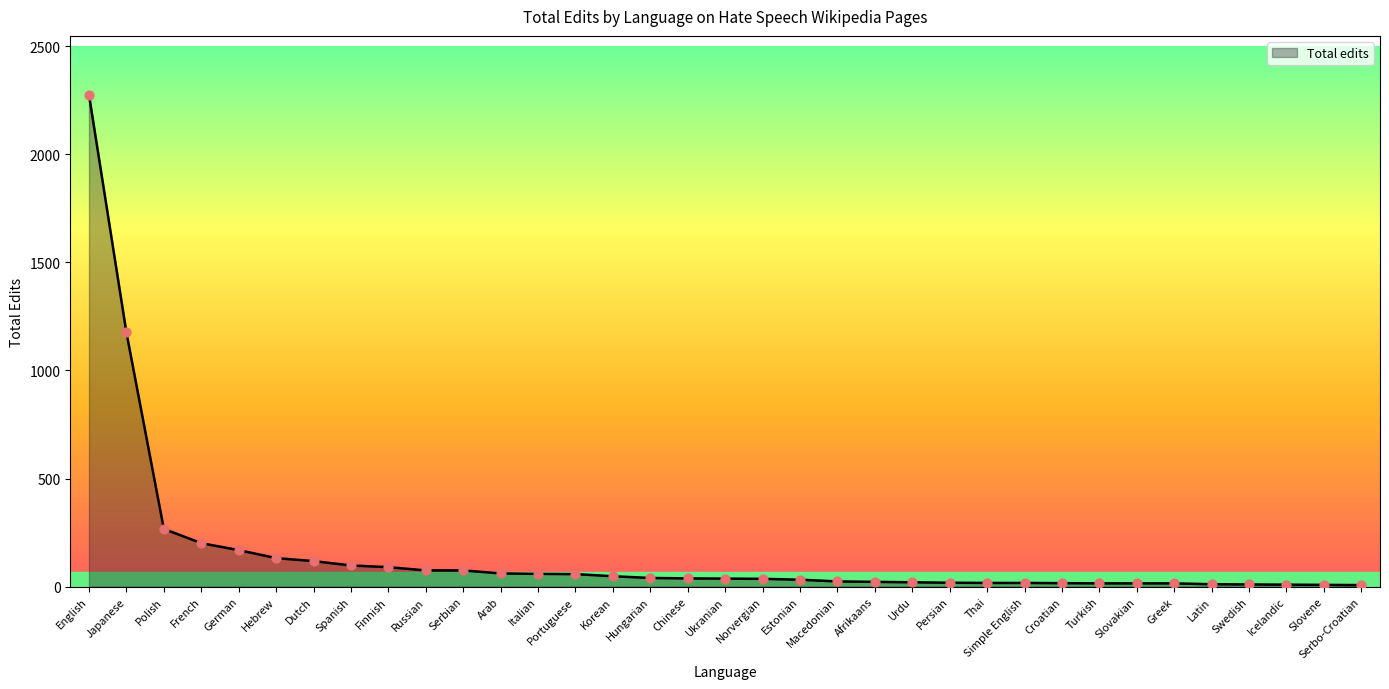

What is the ratio of the value at Greek to the value at Chinese?

0.4